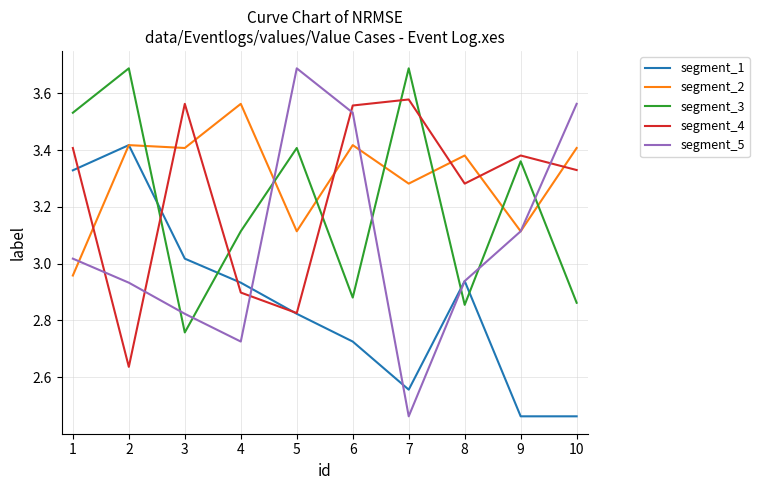

How many intersections are there between segment_2 and segment_3?

7